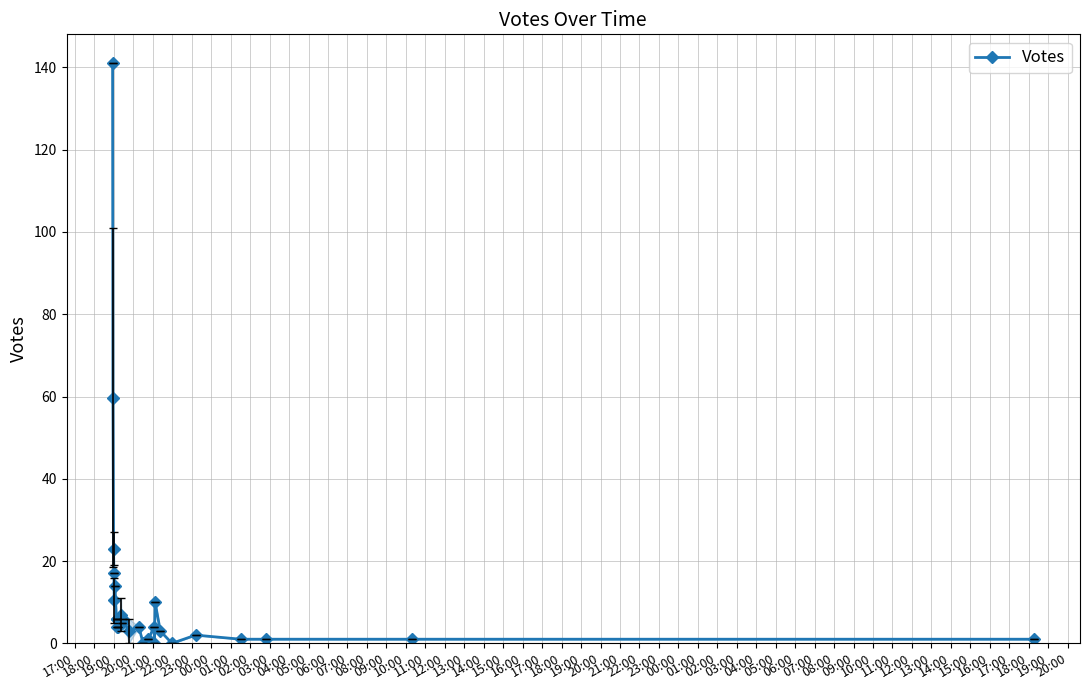

True or false: the data has more than 1 interior local peaks.

True